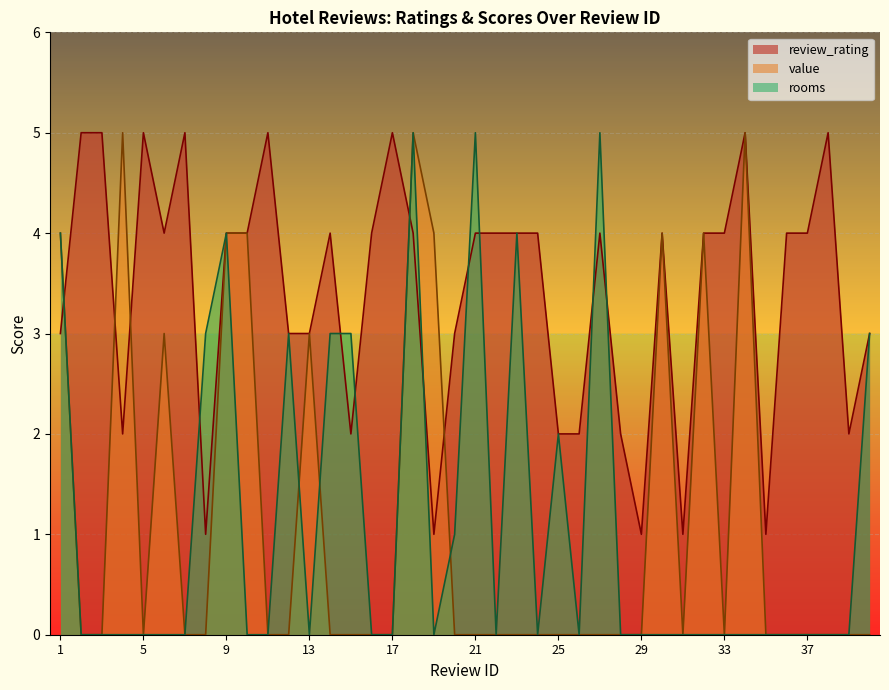

What is the sum of all review_rating values?

136